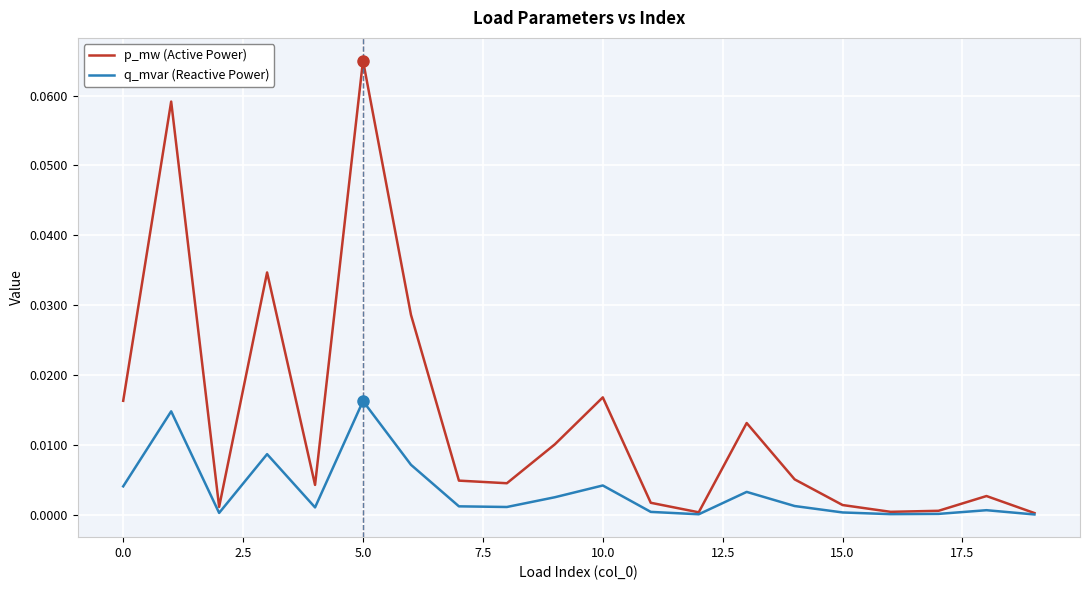

Which series has the largest total across all categories?

p_mw (Active Power)